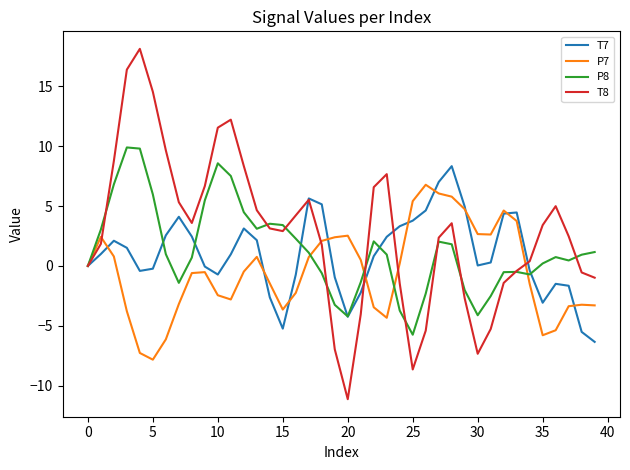

List the series in order of their peak value, highest first.

T8, P8, T7, P7